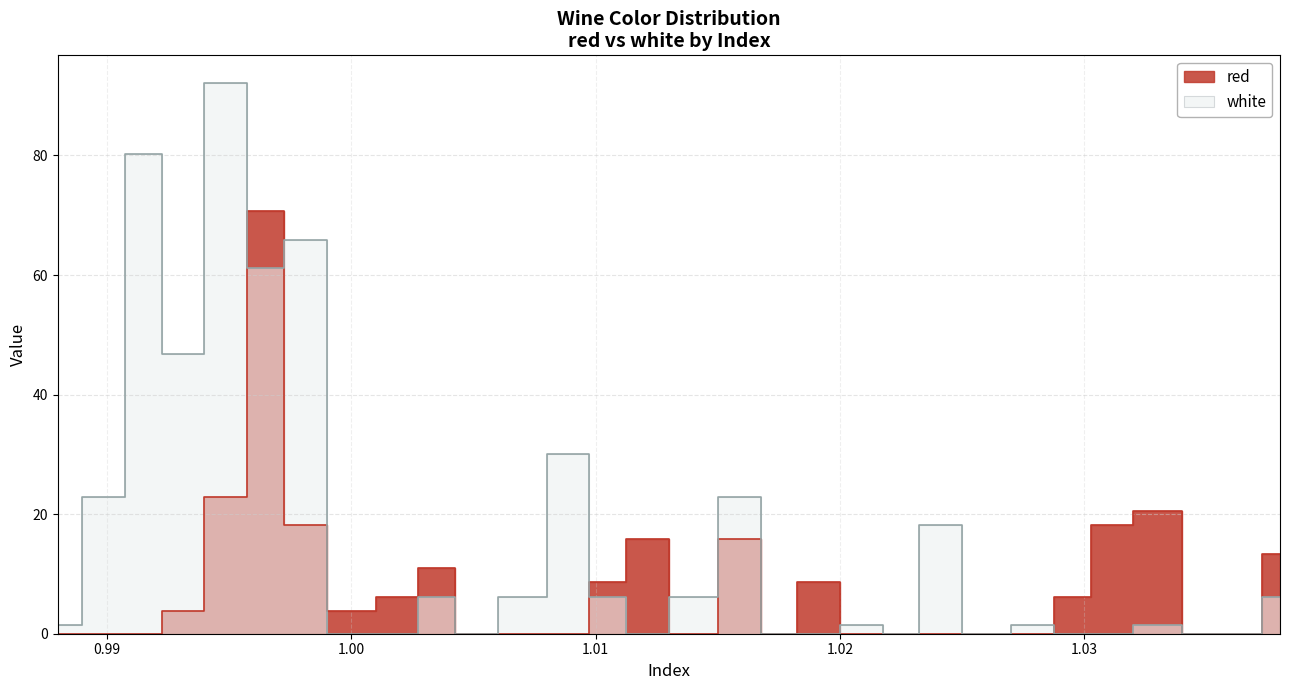

At which category is the sum across all series the highest?

0.9965